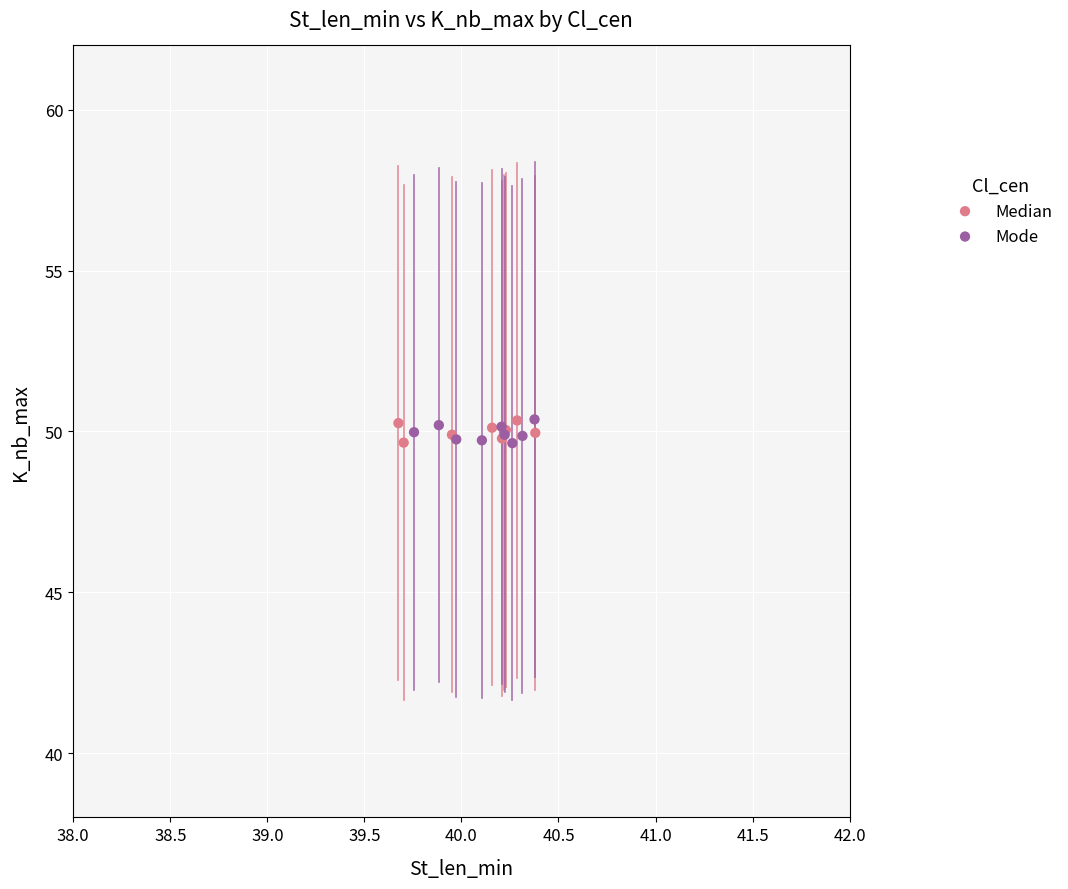

What are all the series names shown in the legend?

Median, Mode